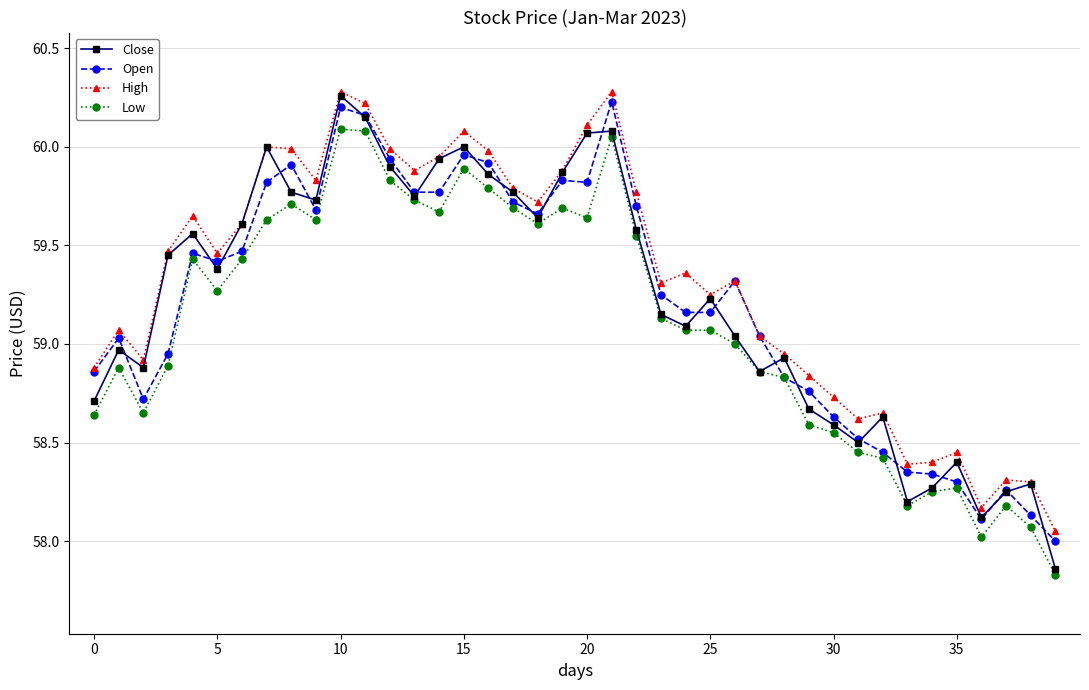

How many interior local peaks does the Close series have?

11